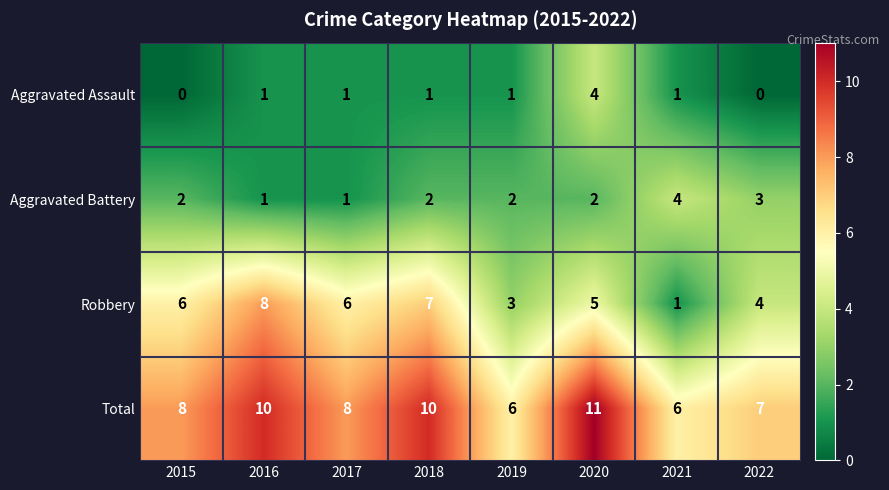

What value does the Robbery series have at 2016?

8